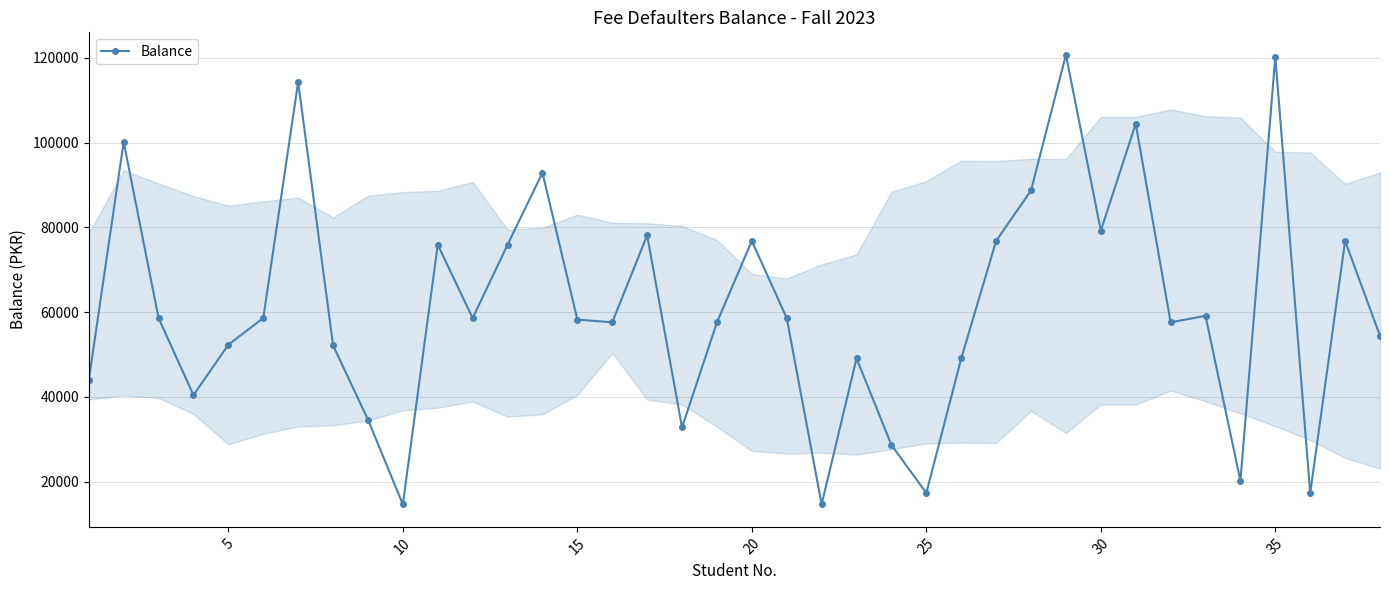

What is the difference between the maximum and minimum values?

106055.0